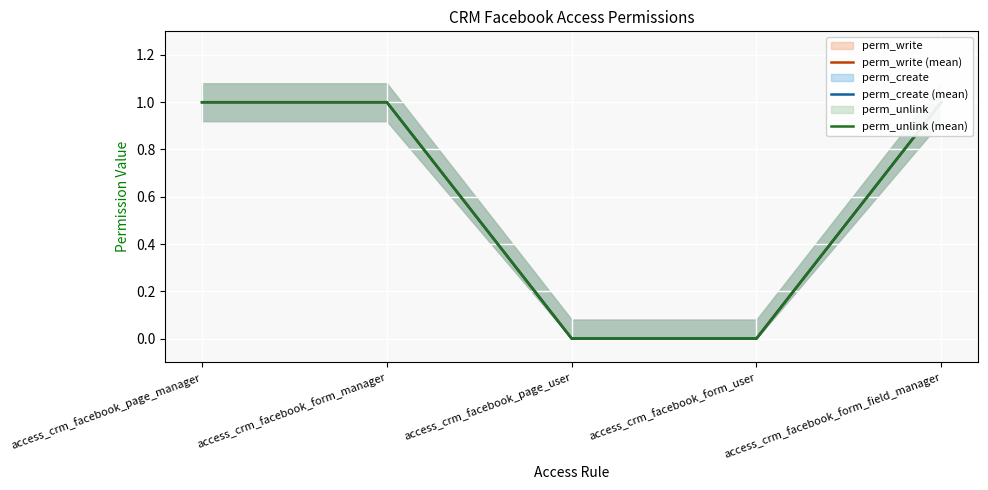

What is the label of the 5th point from the left?

access_crm_facebook_form_field_manager